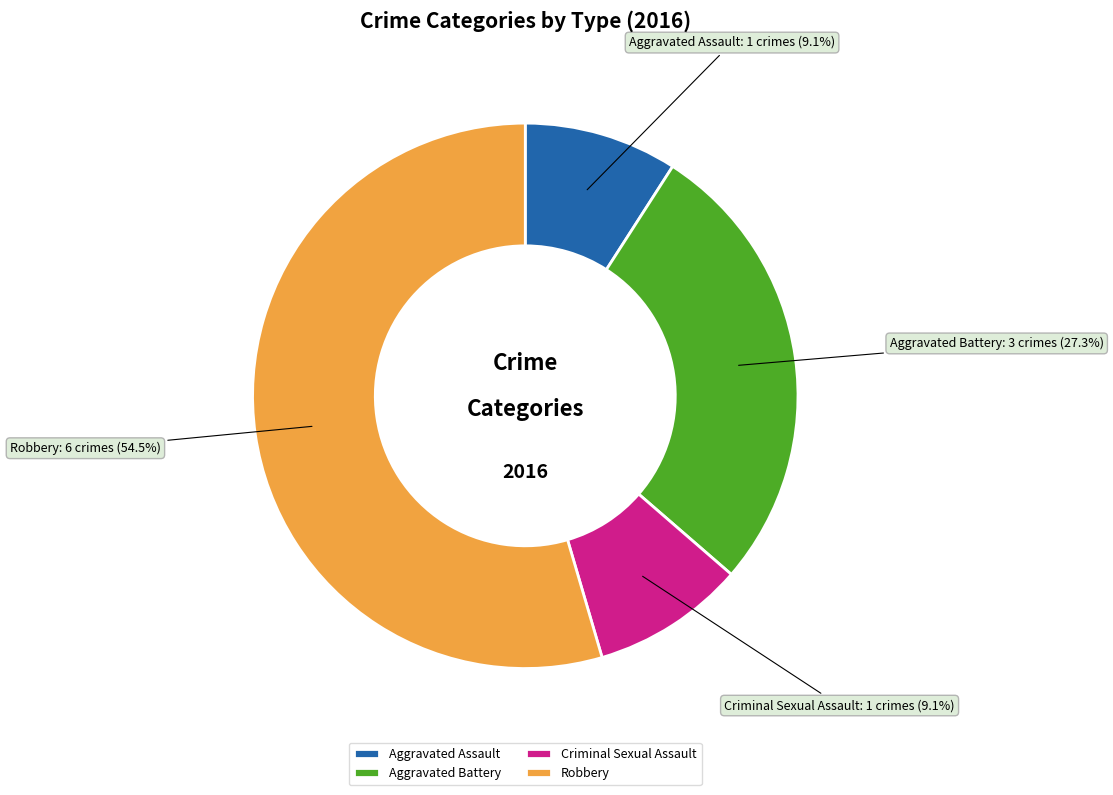

What percentage do Aggravated Assault and Criminal Sexual Assault together represent?

18.2%